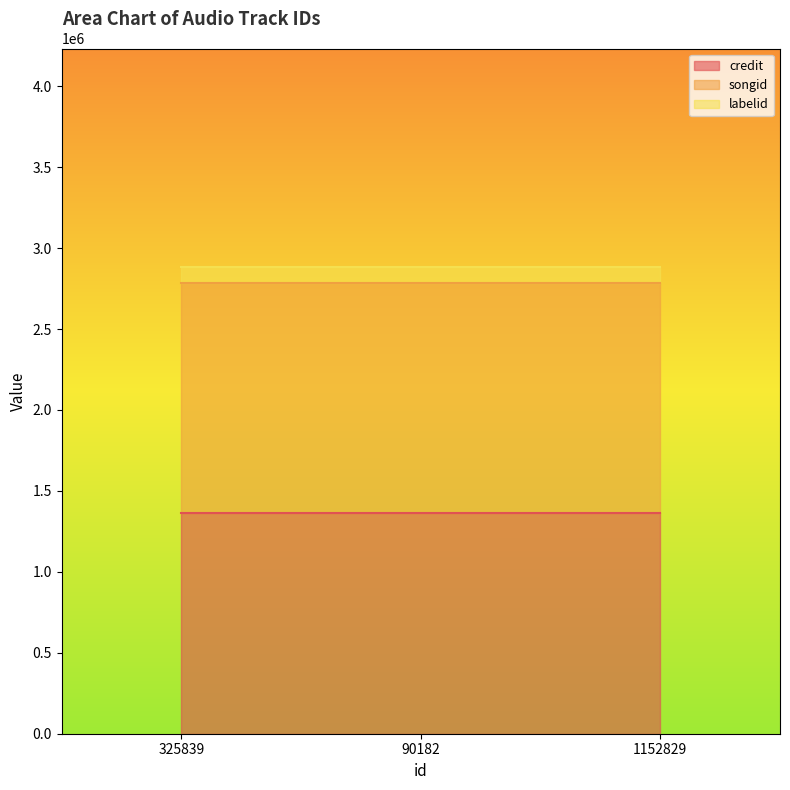

What are all the series names shown in the legend?

credit, songid, labelid